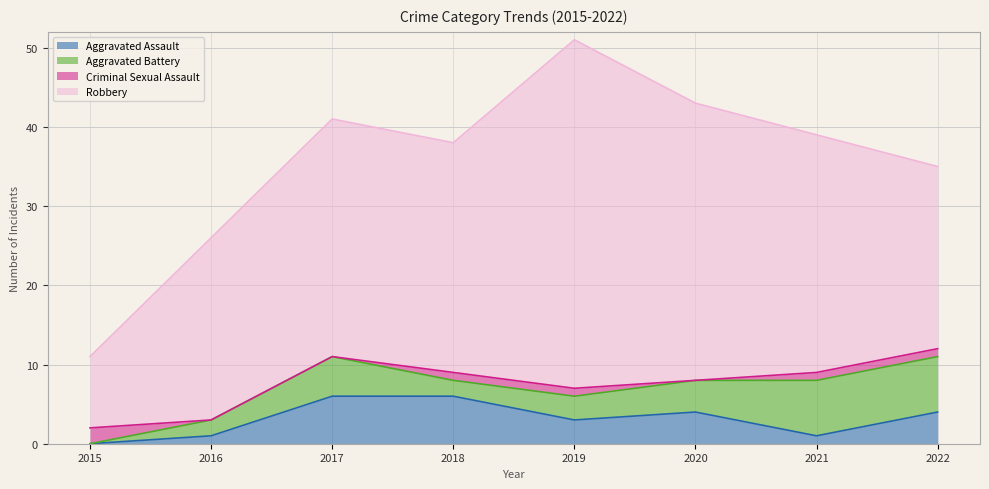

Read the Aggravated Assault value at 2016.

1